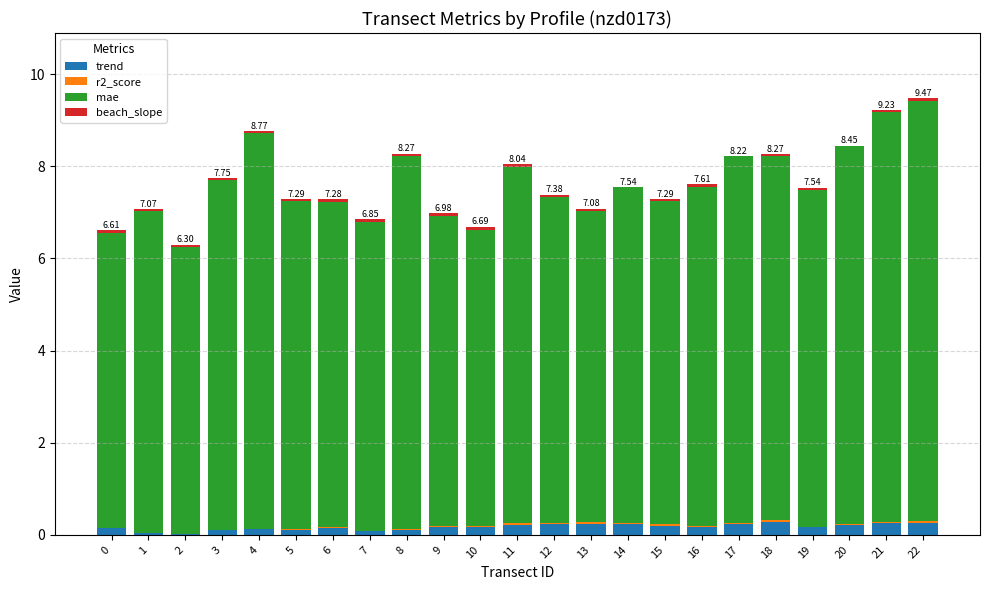

What is the sum of all trend values?

3.9